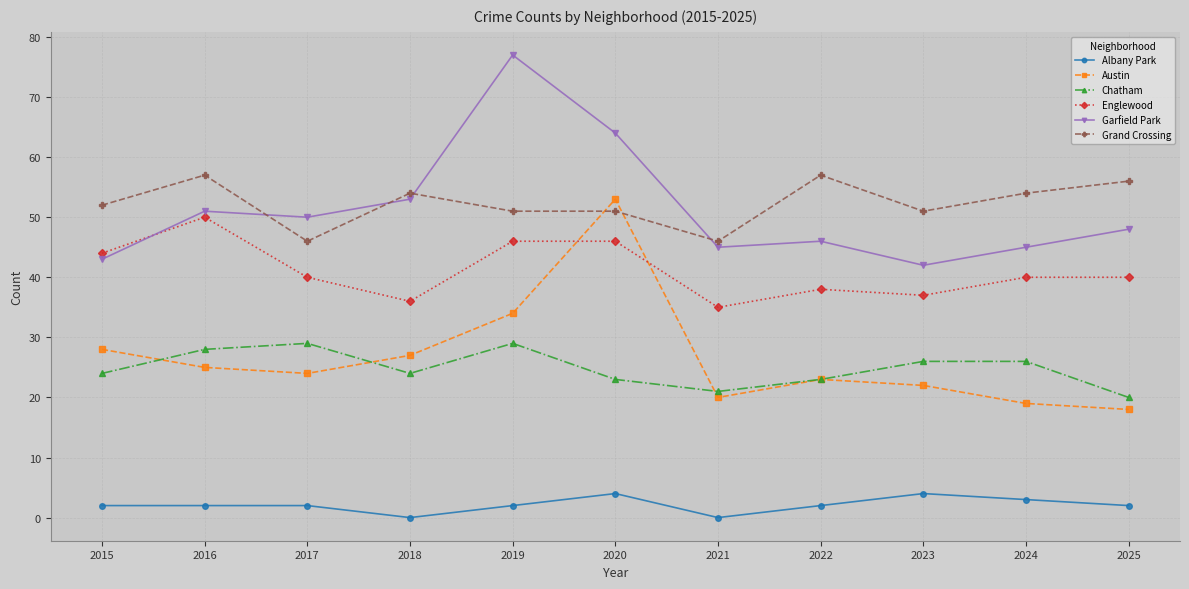

At how many categories does at least one series exceed 15?

11